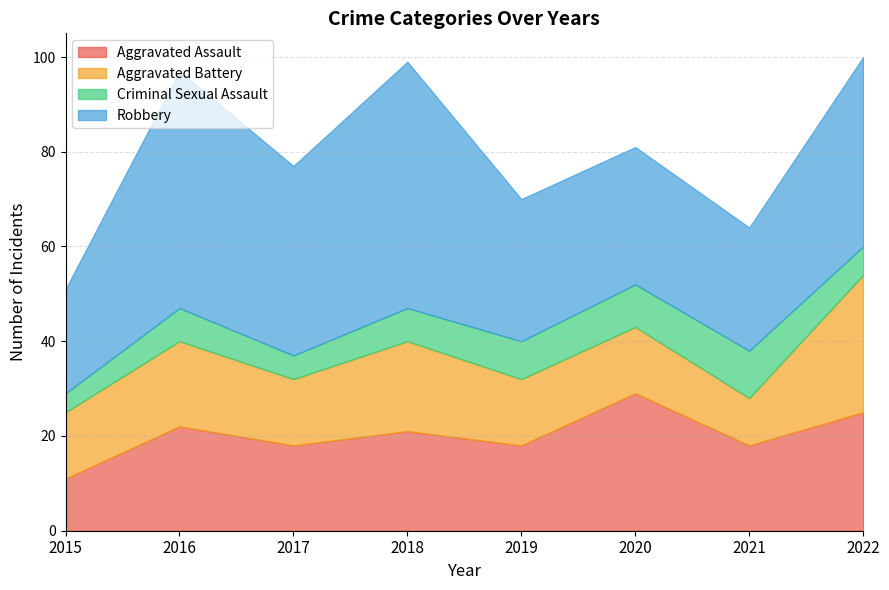

True or false: Robbery and Aggravated Assault intersect in this chart.

False